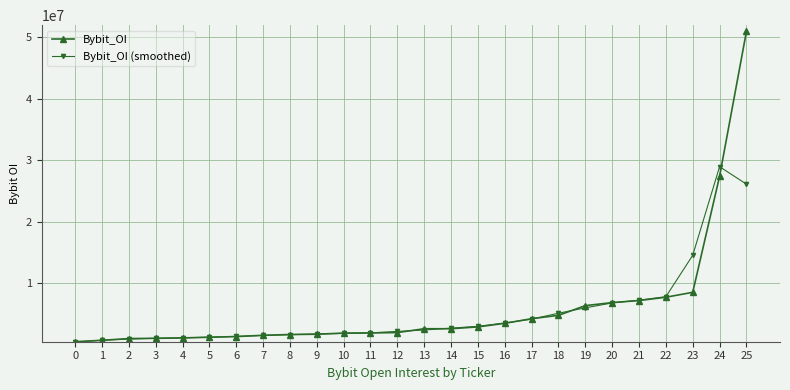

What is the greatest value displayed?

50927696.0